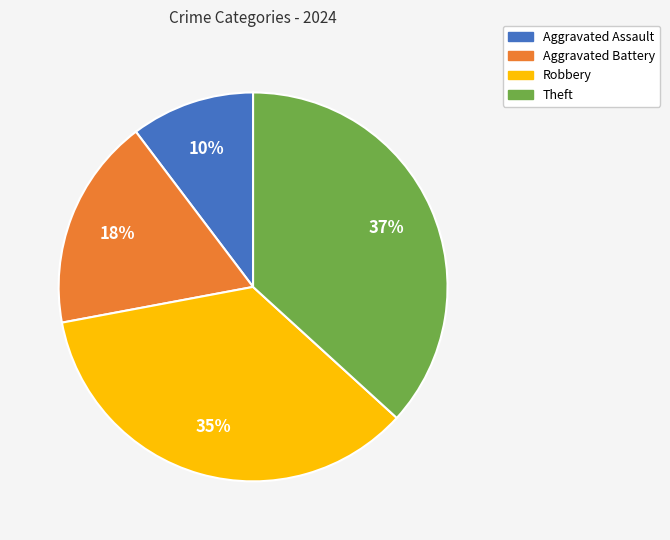

Does any single category account for the majority?

No